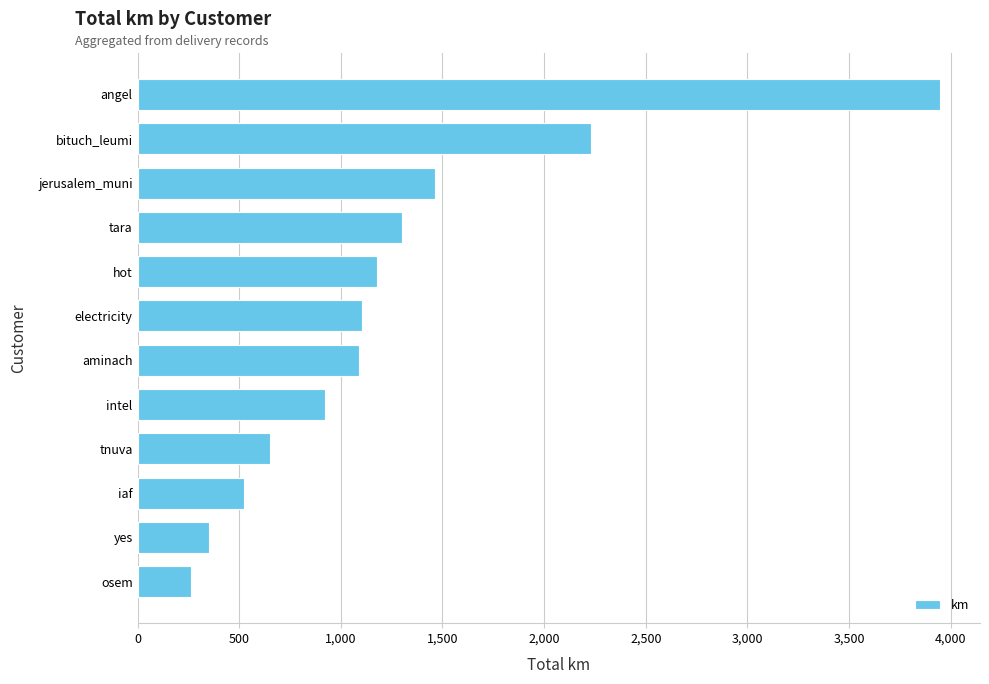

Are the bars grouped side by side (vs. stacked)?

No